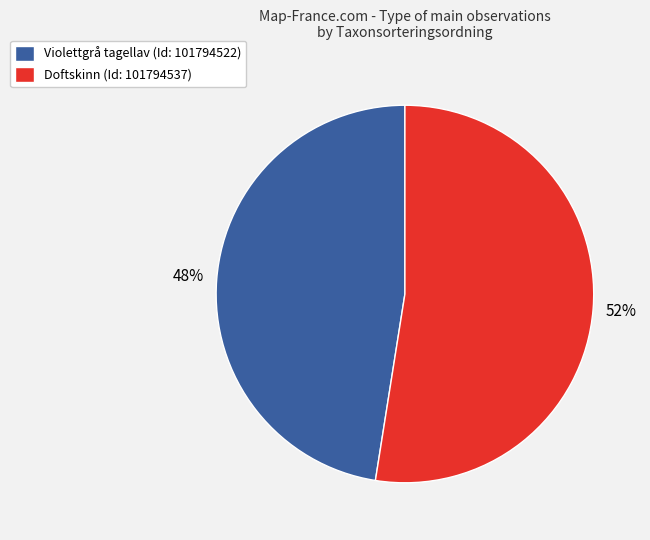

Is there a majority slice in this chart?

Yes